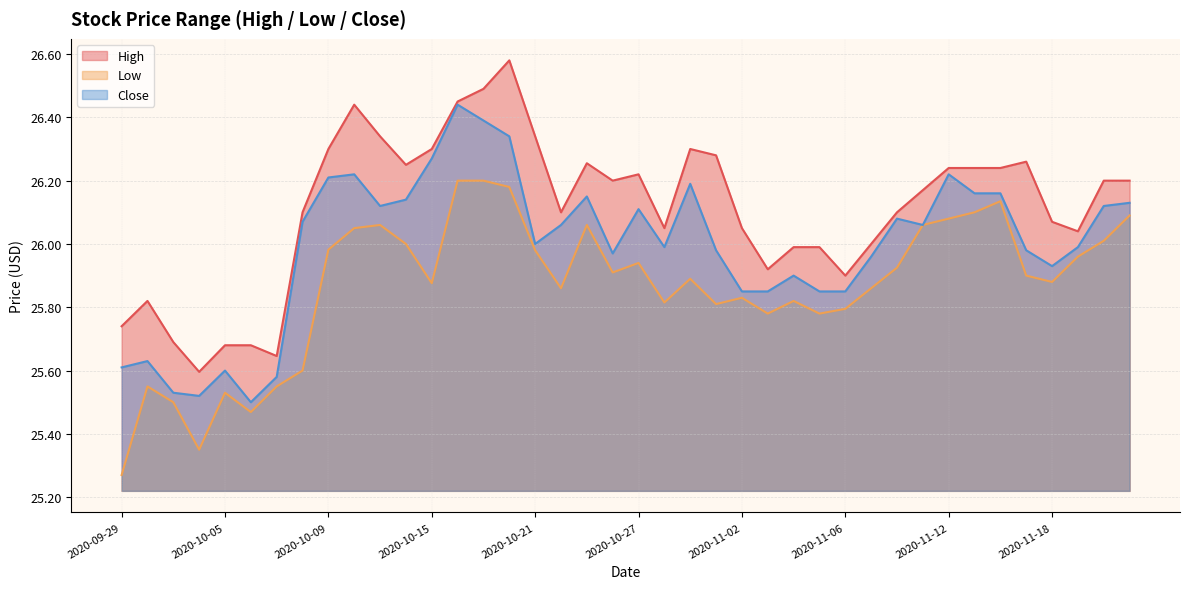

True or false: High has more than 0 interior local peaks.

True